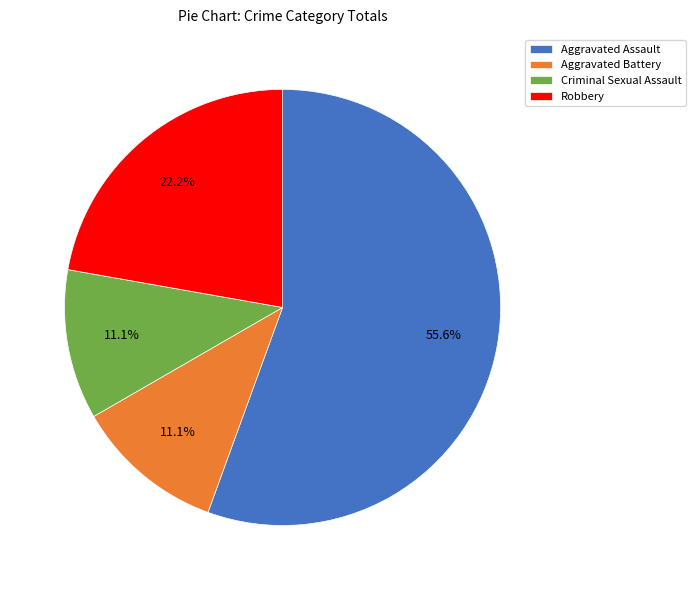

Between Criminal Sexual Assault and Robbery, which is larger?

Robbery